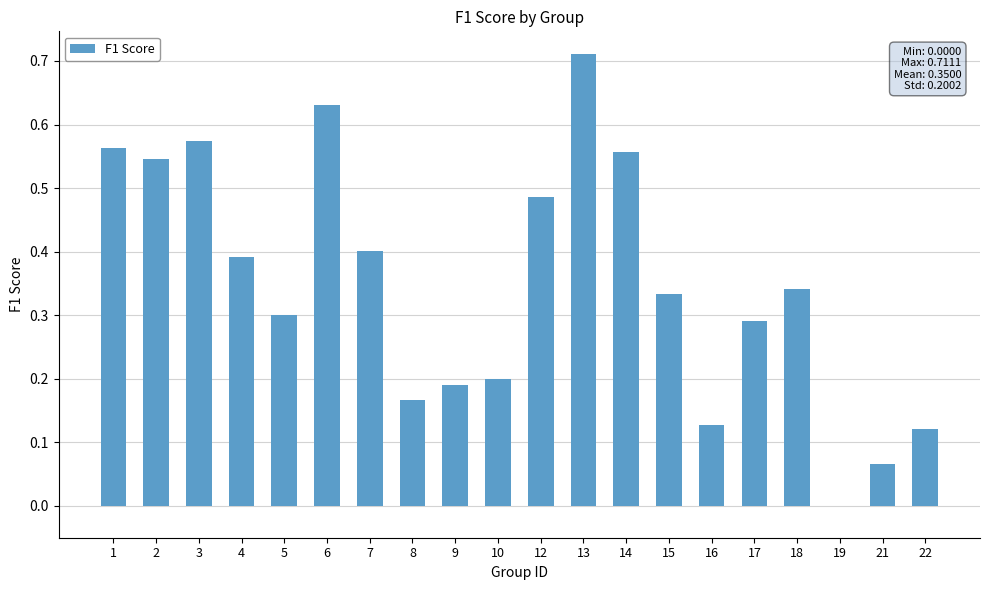

What is the change in value from 17 to 21?

-0.2